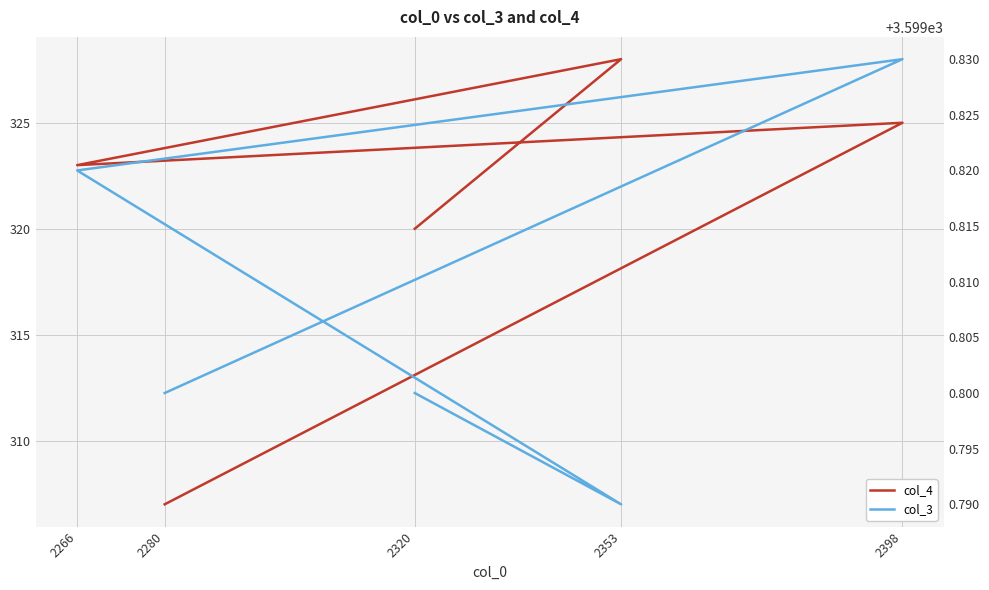

At which category does the chart reach its peak across all series?

2398